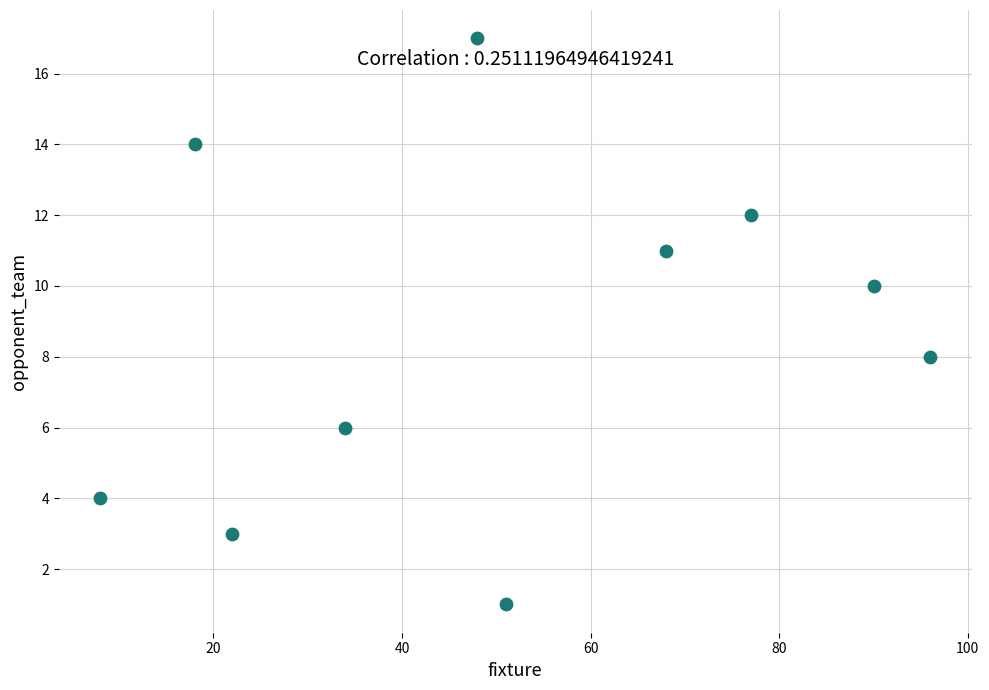

What is the range of X values (max minus min)?

88